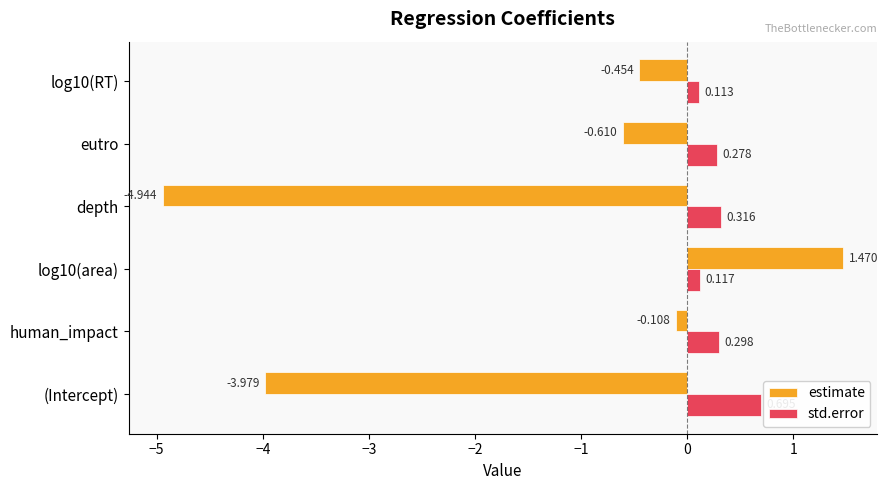

At which category is the sum across all series the highest?

log10(area)